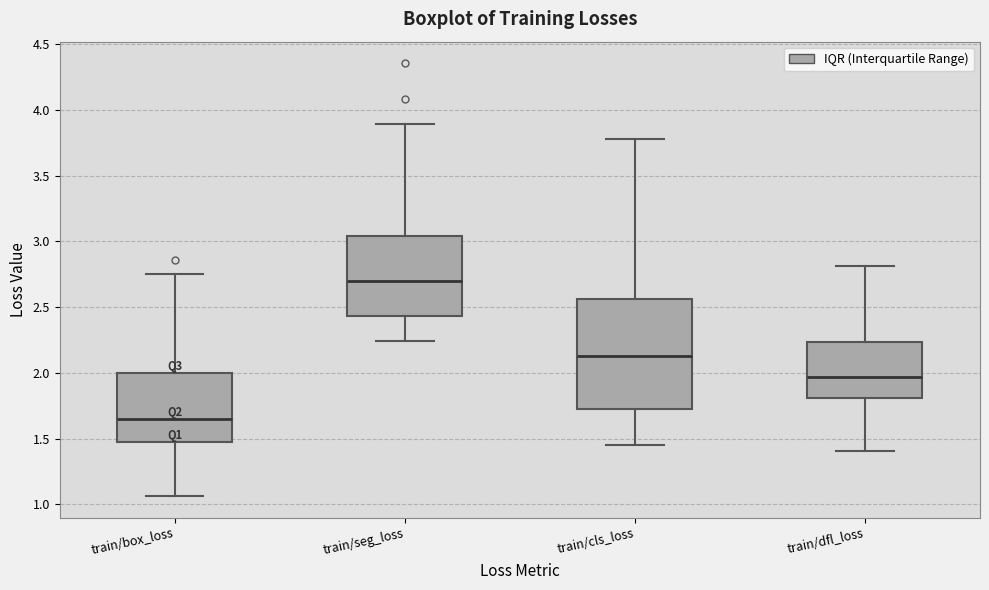

Reading left to right, transcribe this box plot: for each box, give where its median line is, the range the box spans, and where its two whiskers end, as read against the y-axis. The values are not printed on the chart, so give them approximately, as read against the axis.

train/box_loss: median 1.65, box 1.45 to 2.00, whiskers 1.05 to 2.75
train/seg_loss: median 2.70, box 2.45 to 3.05, whiskers 2.25 to 3.90
train/cls_loss: median 2.15, box 1.75 to 2.55, whiskers 1.45 to 3.80
train/dfl_loss: median 1.95, box 1.80 to 2.25, whiskers 1.40 to 2.80